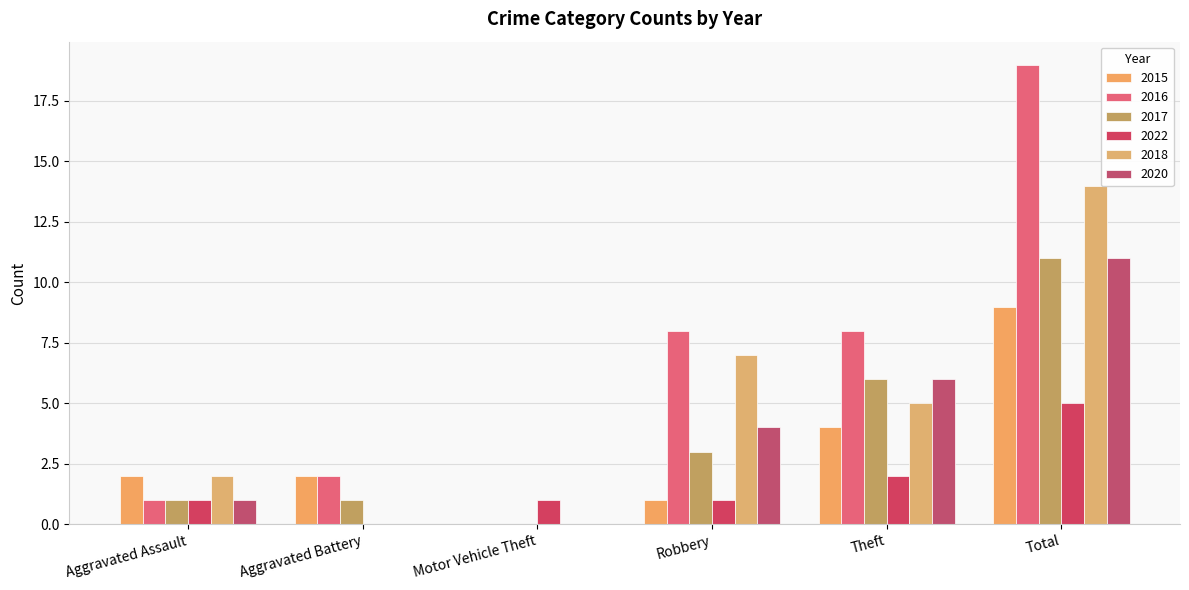

What is the value of the 2016 bar at the 5th from the left?

8